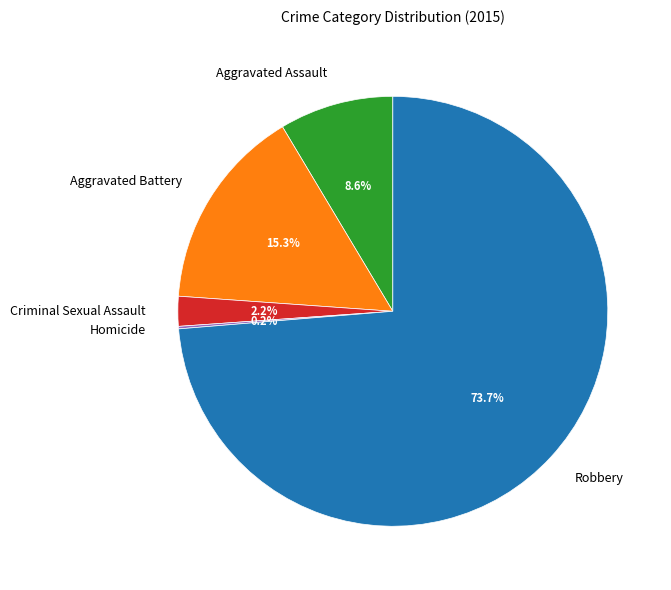

To the nearest percent, what percentage of the pie is Aggravated Battery?

15%